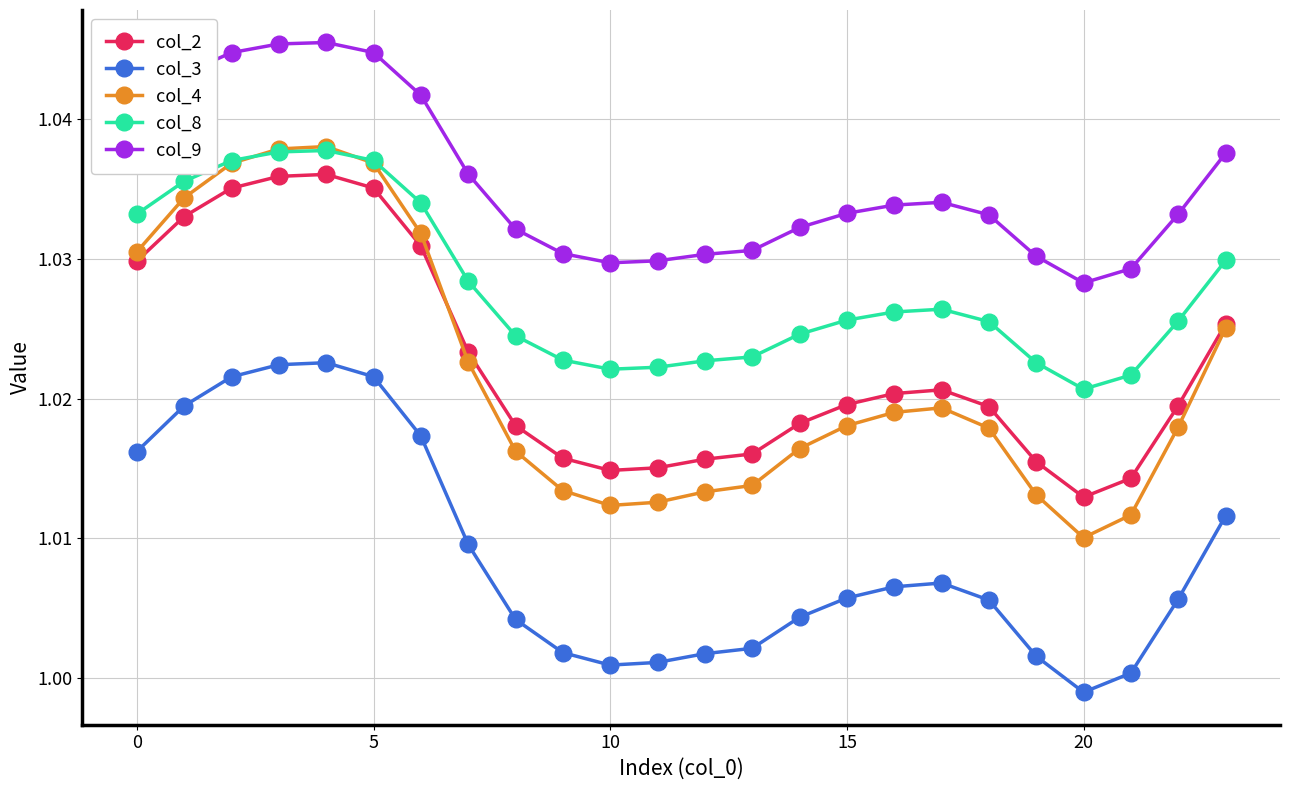

Which series has the largest range (max minus min)?

col_4